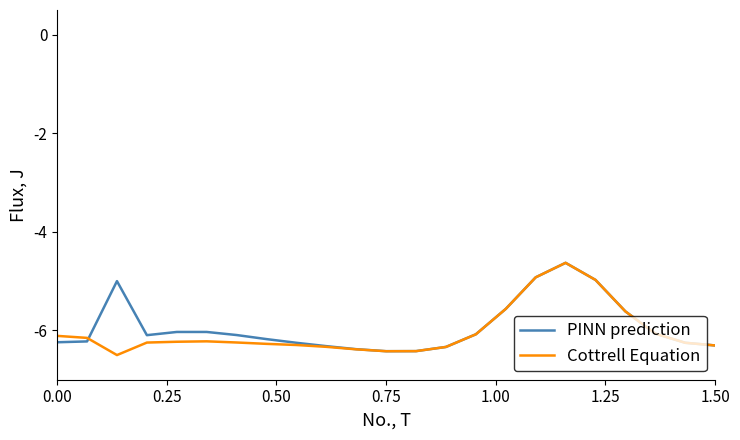

What is the minimum value for Cottrell Equation?

-6.5